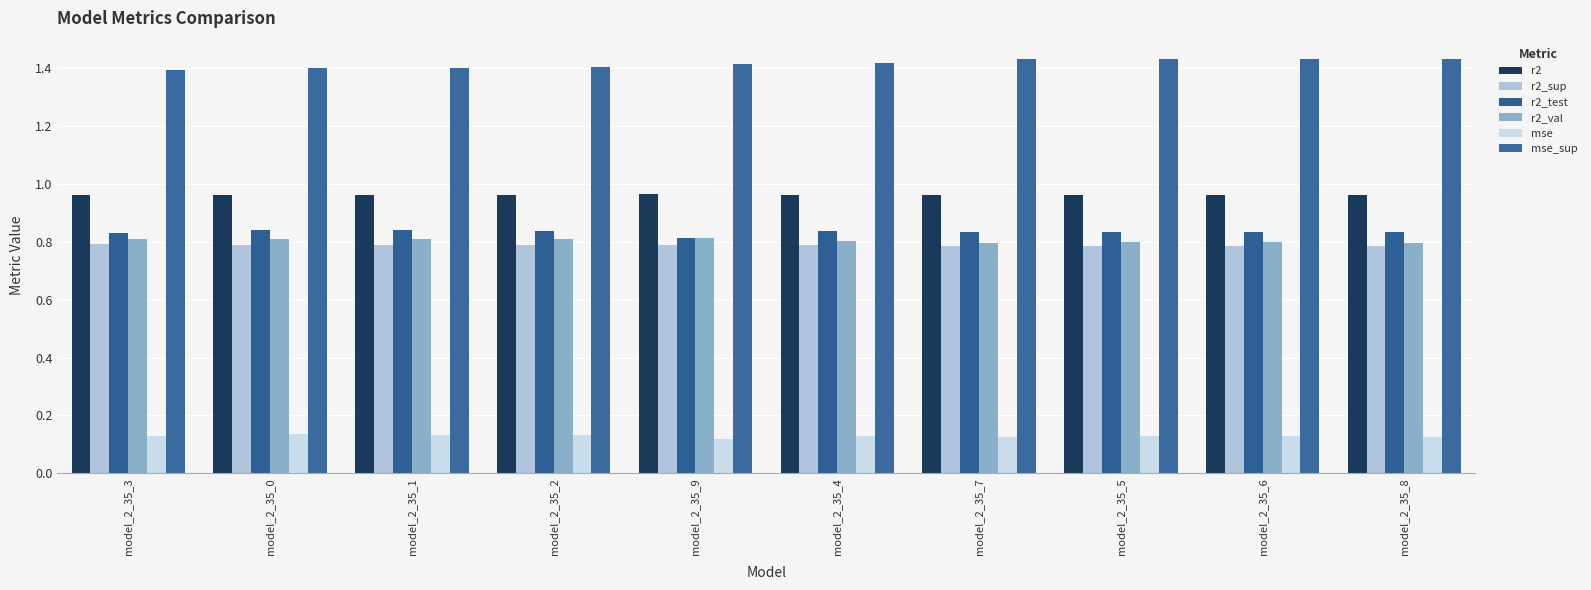

Where is mse nearest to the value 0?

model_2_35_9